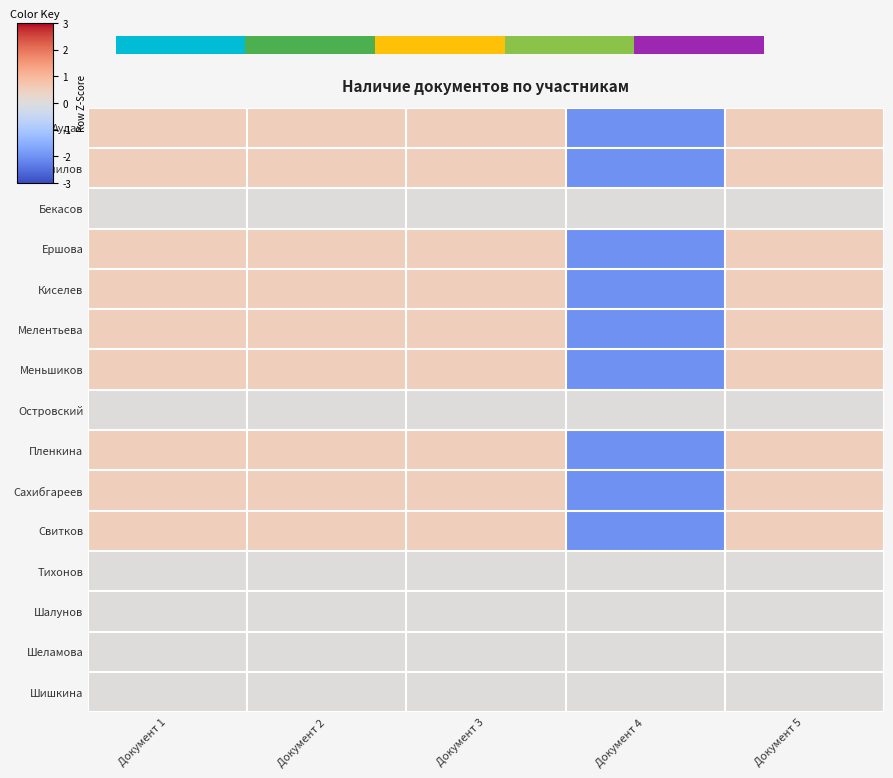

Which label corresponds to the largest value in the chart?

Документ 1